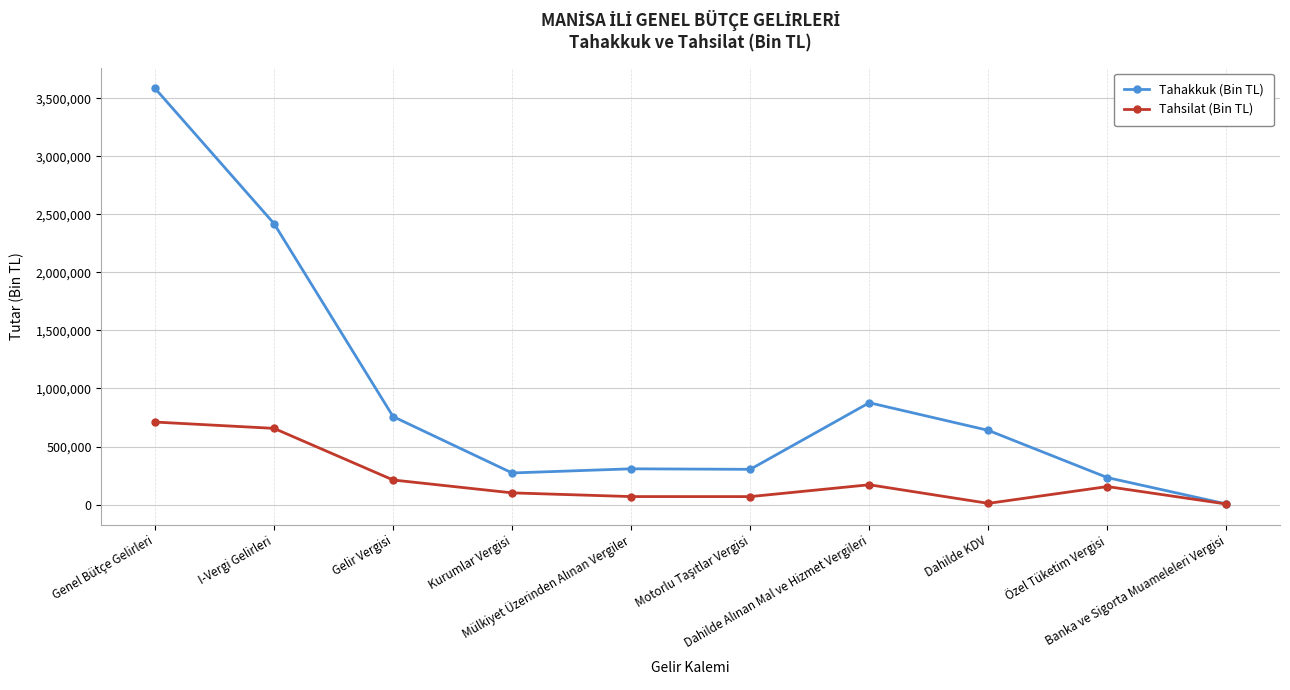

How many categories are shown in the chart?

10